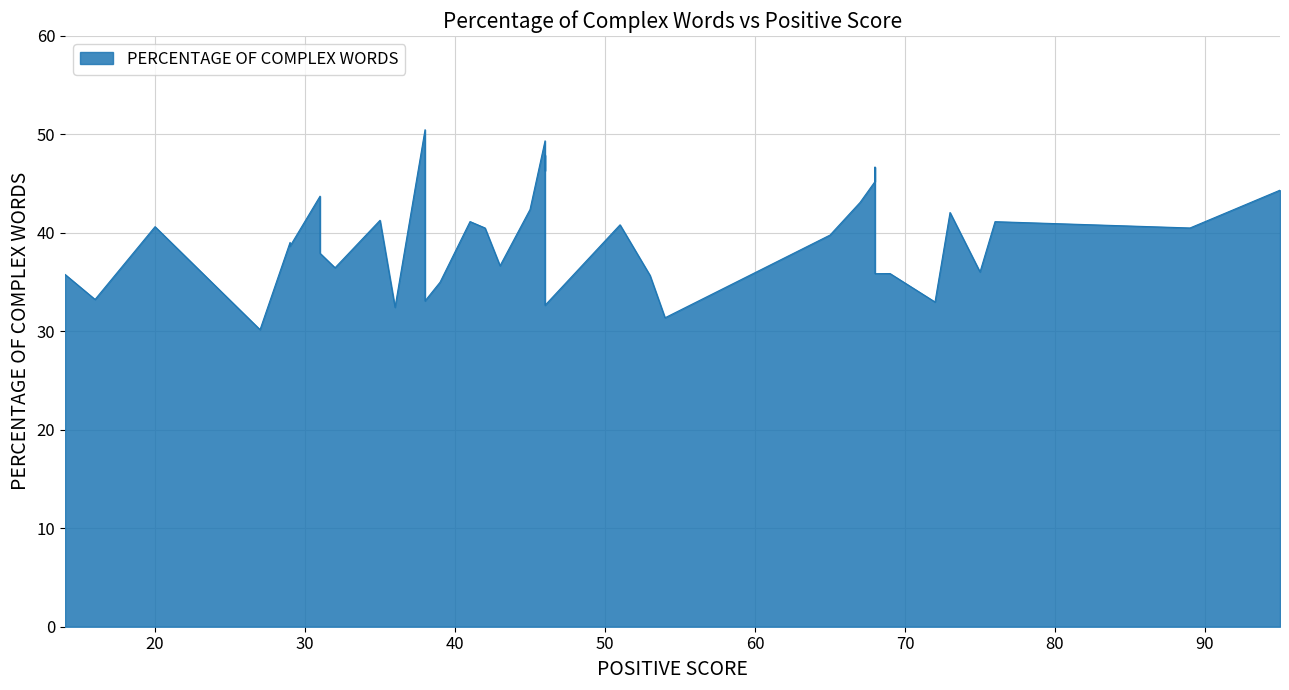

Approximately how many times larger is the value at 22 compared to 8?

0.7